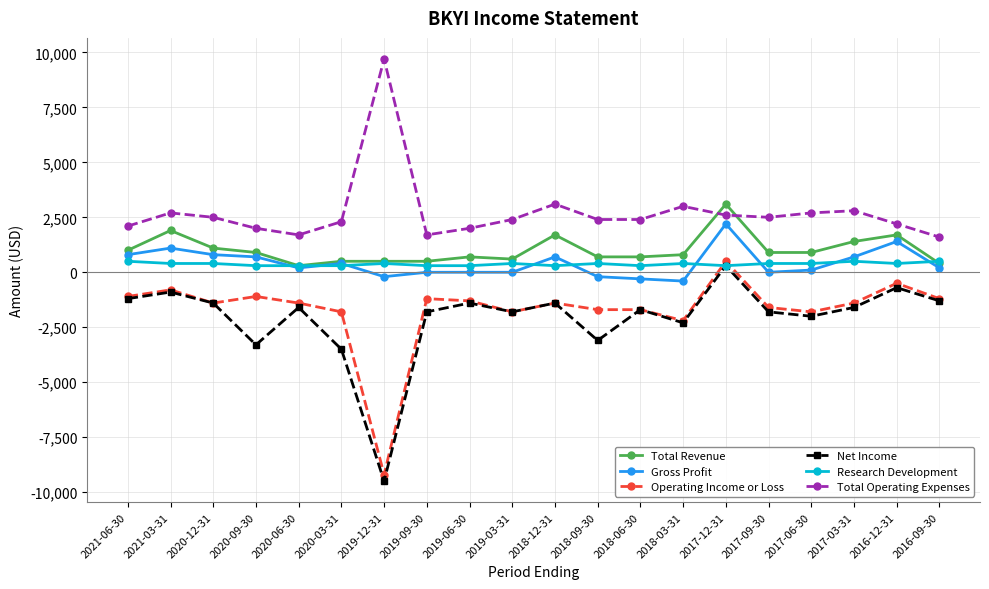

True or false: Gross Profit and Net Income intersect in this chart.

False